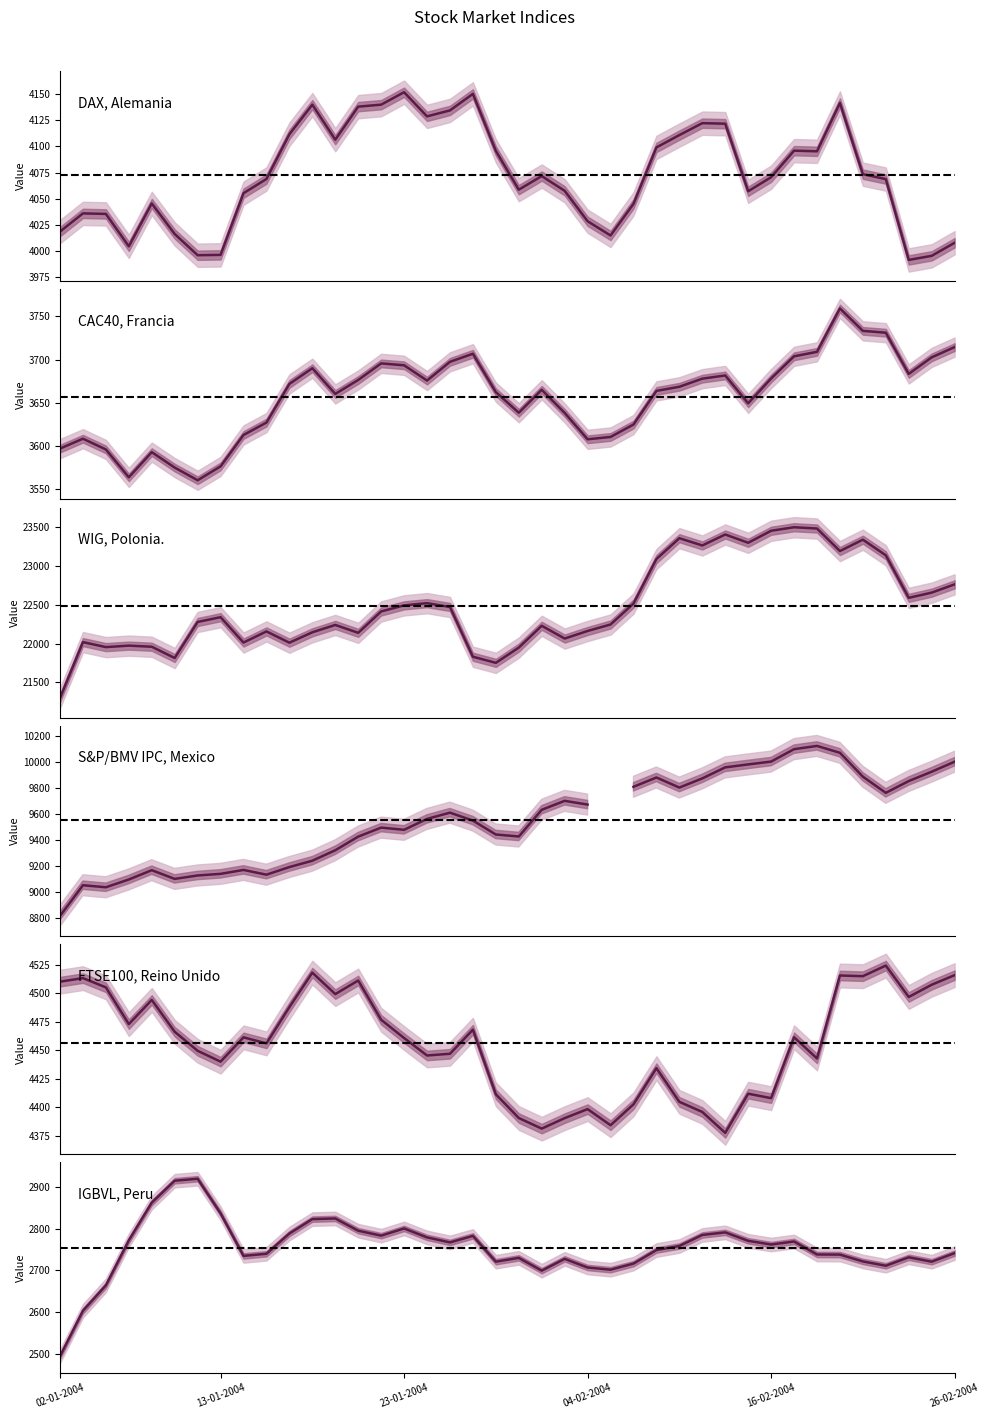

How many values in the IGBVL, Peru series exceed 2758?

20